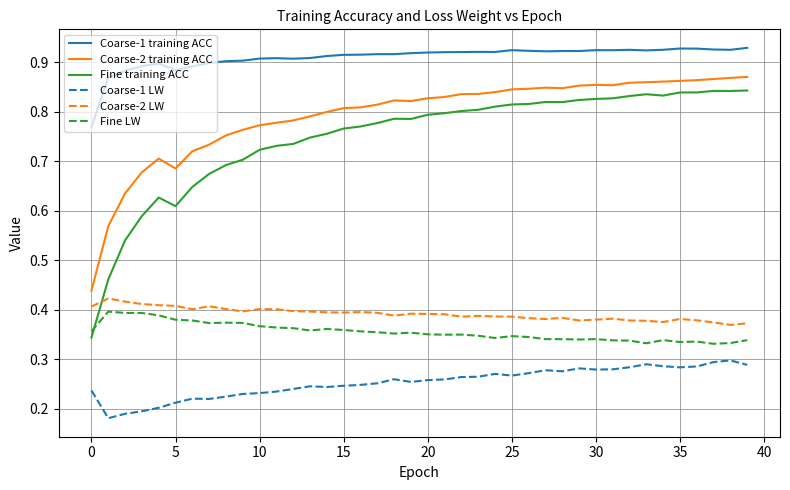

Which series has the largest range (max minus min)?

Fine training ACC